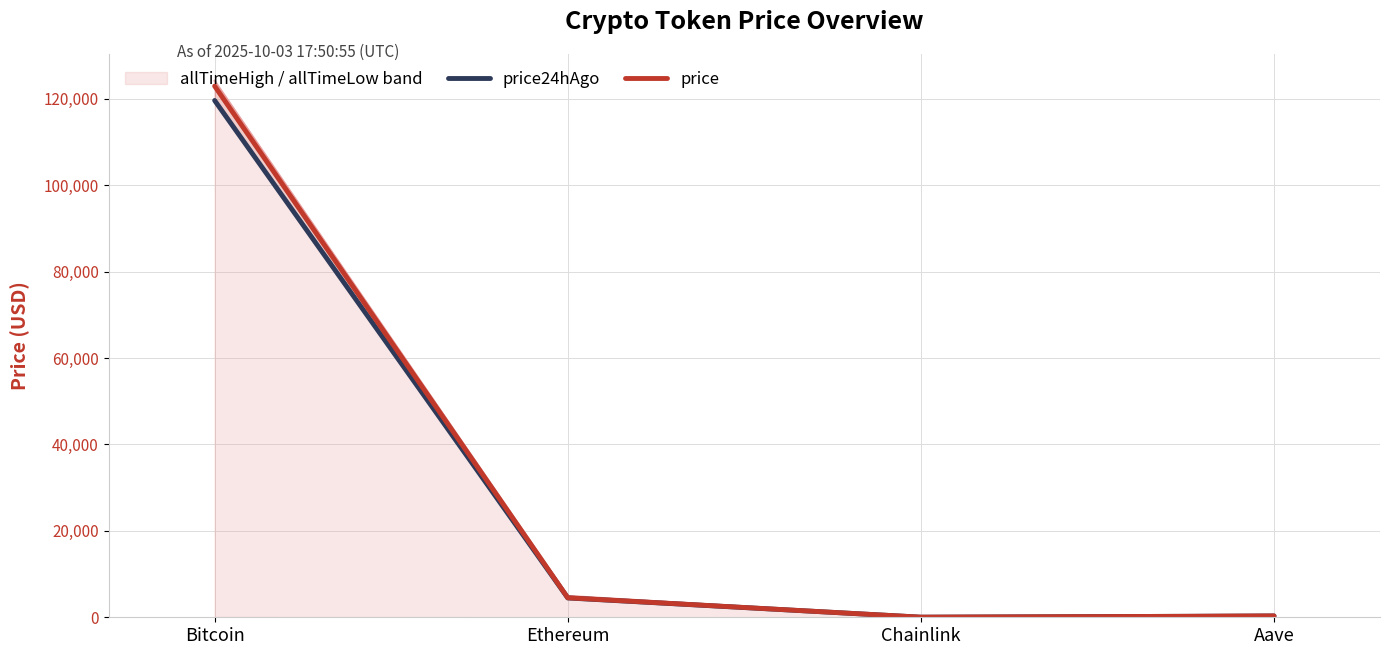

At Bitcoin, list the series in order from smallest to largest.

price24hAgo, price